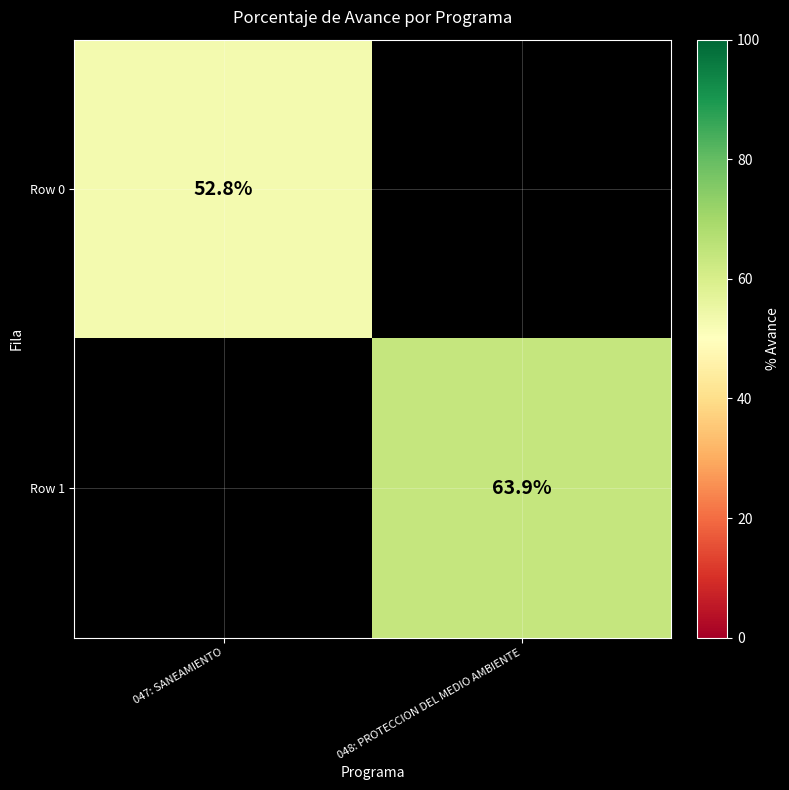

Is it true that Row 0 equals 94.8 at 047: SANEAMIENTO?

False